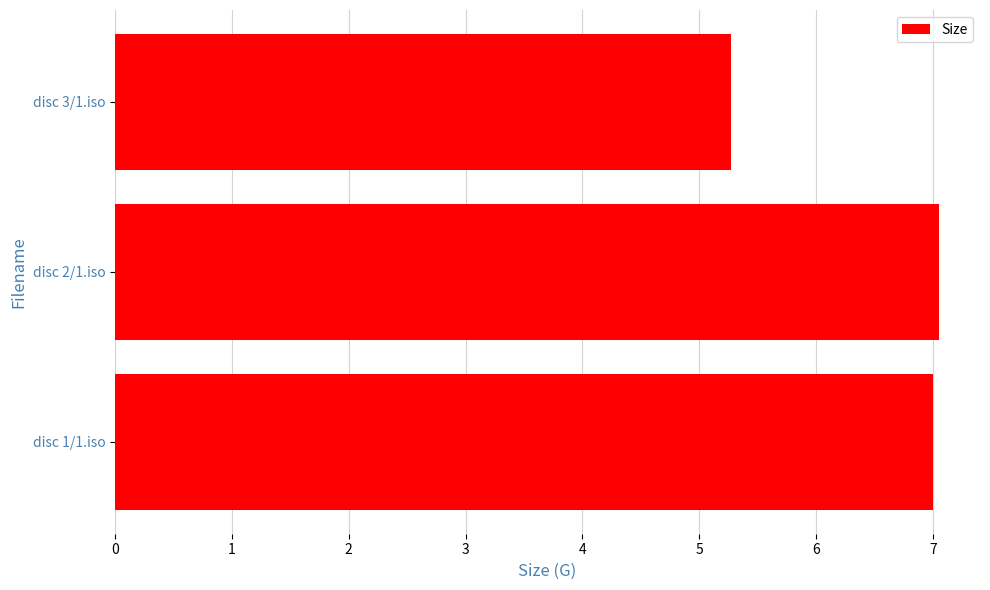

What is the change in value from disc 2/1.iso to disc 3/1.iso?

-1.8